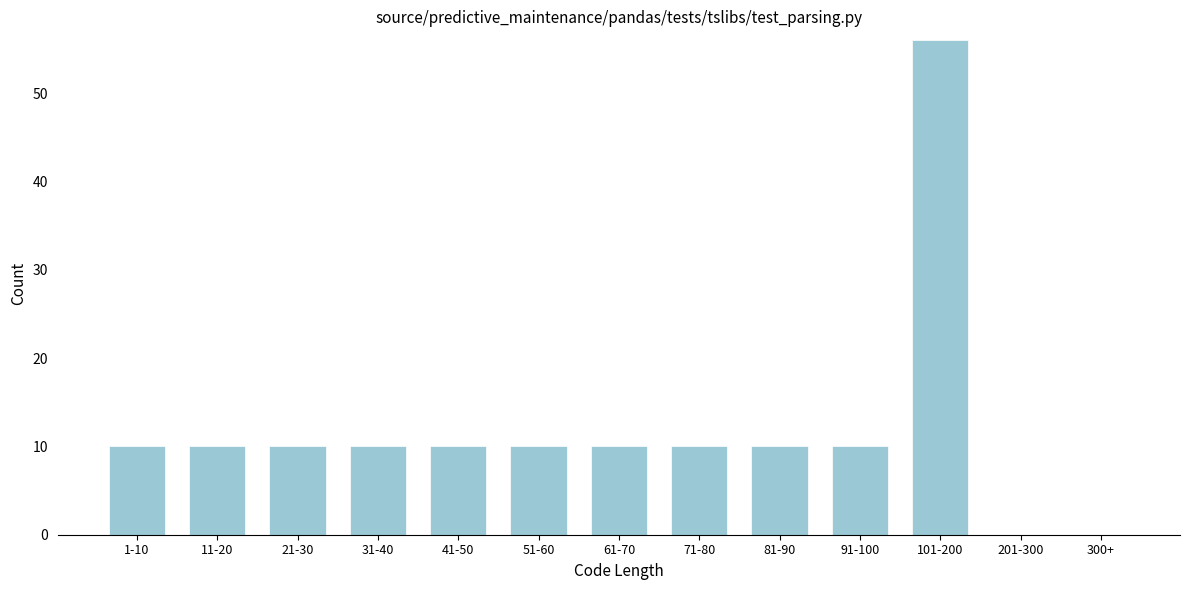

Reading left to right, what are all the values shown in this chart?

1-10=10	11-20=10	21-30=10	31-40=10	41-50=10	51-60=10	61-70=10	71-80=10	81-90=10	91-100=10	101-200=56	201-300=0	300+=0